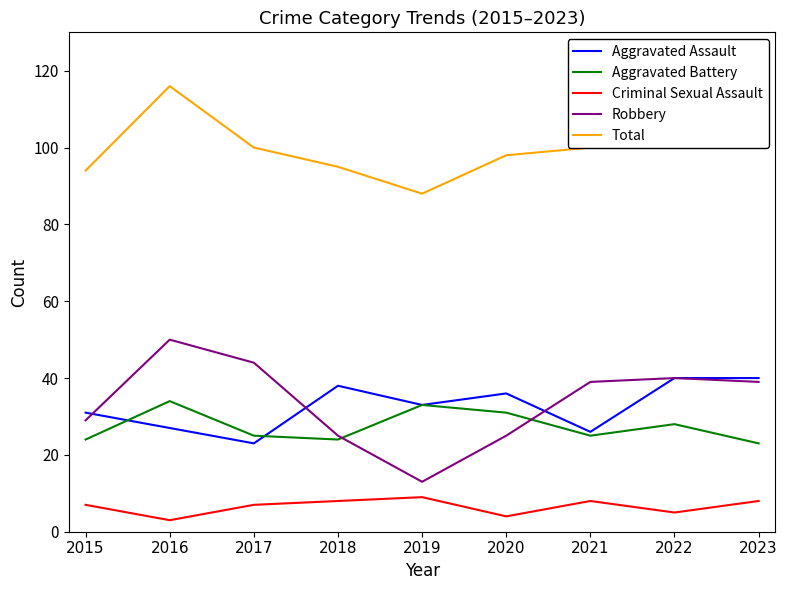

Which series has the largest total across all categories?

Total